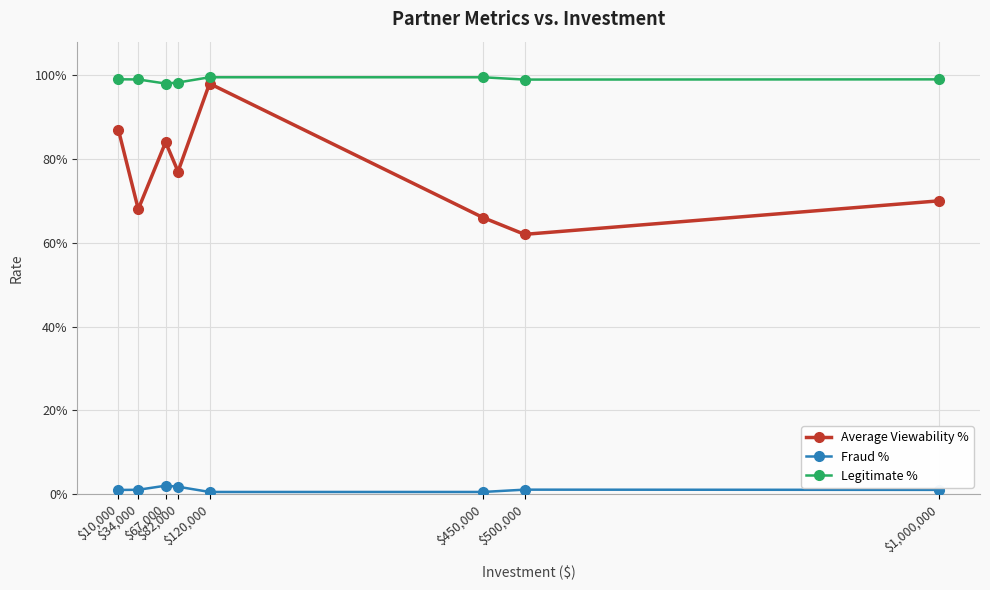

At which category is the sum across all series the highest?

$120,000